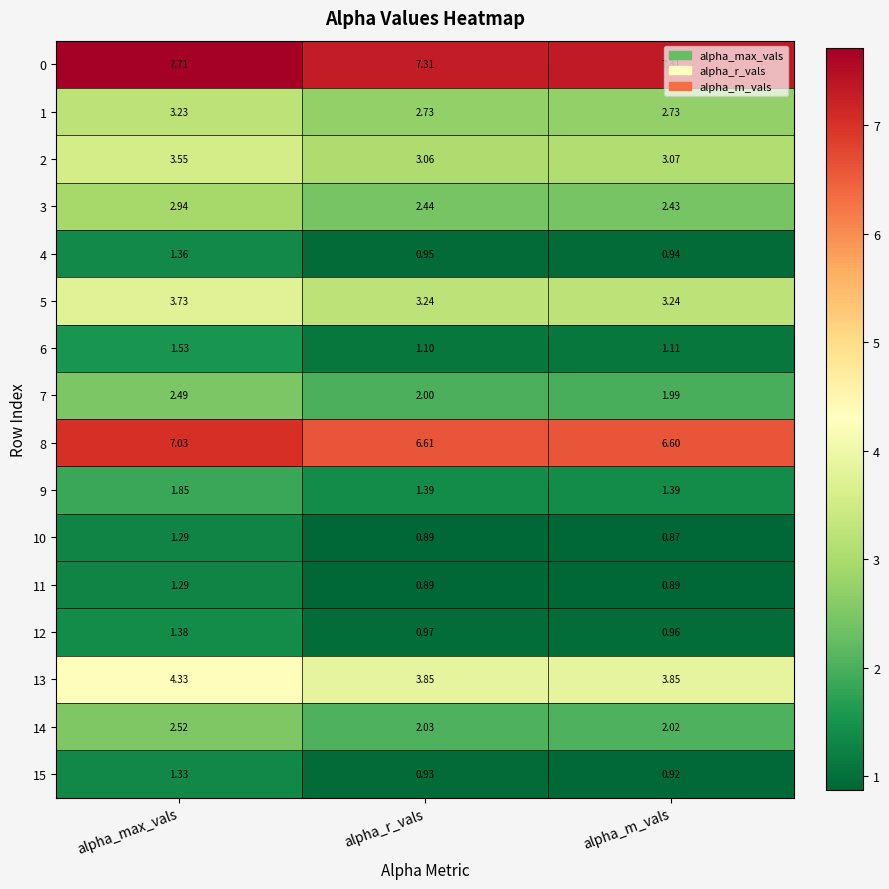

At which label does 3 reach its minimum?

alpha_m_vals